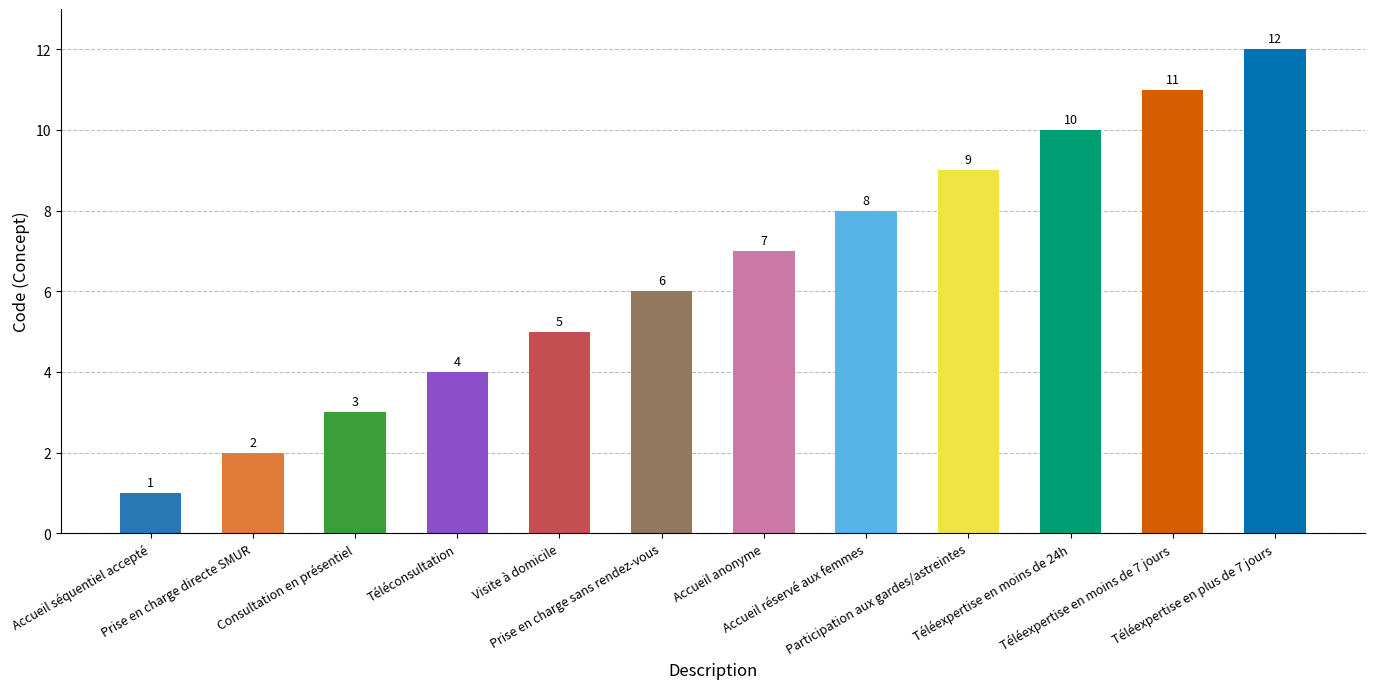

What is the change in value from Prise en charge sans rendez-vous to Téléexpertise en moins de 7 jours?

+5